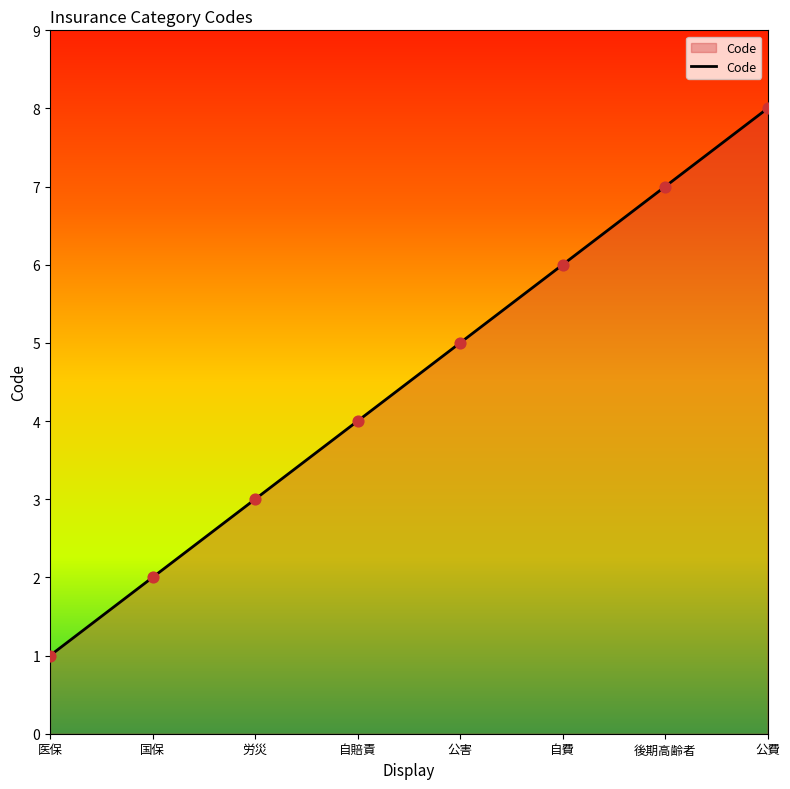

What is the change in value from 国保 to 後期高齢者?

+5